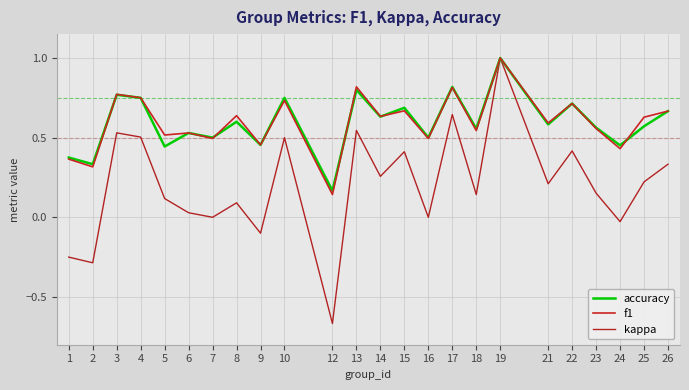

How many lines are shown in the chart?

3